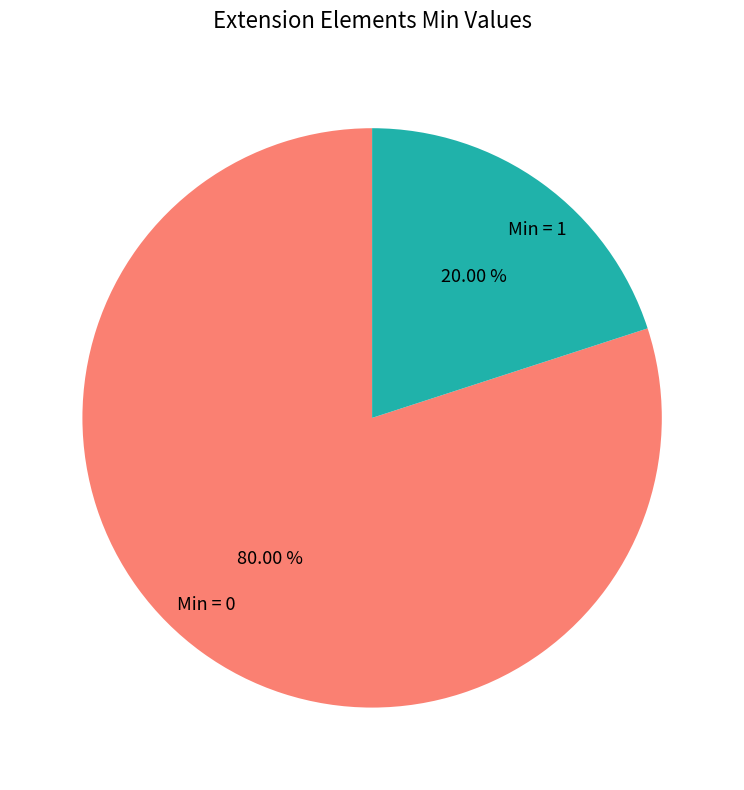

What is the smallest slice in the pie chart?

Min = 1